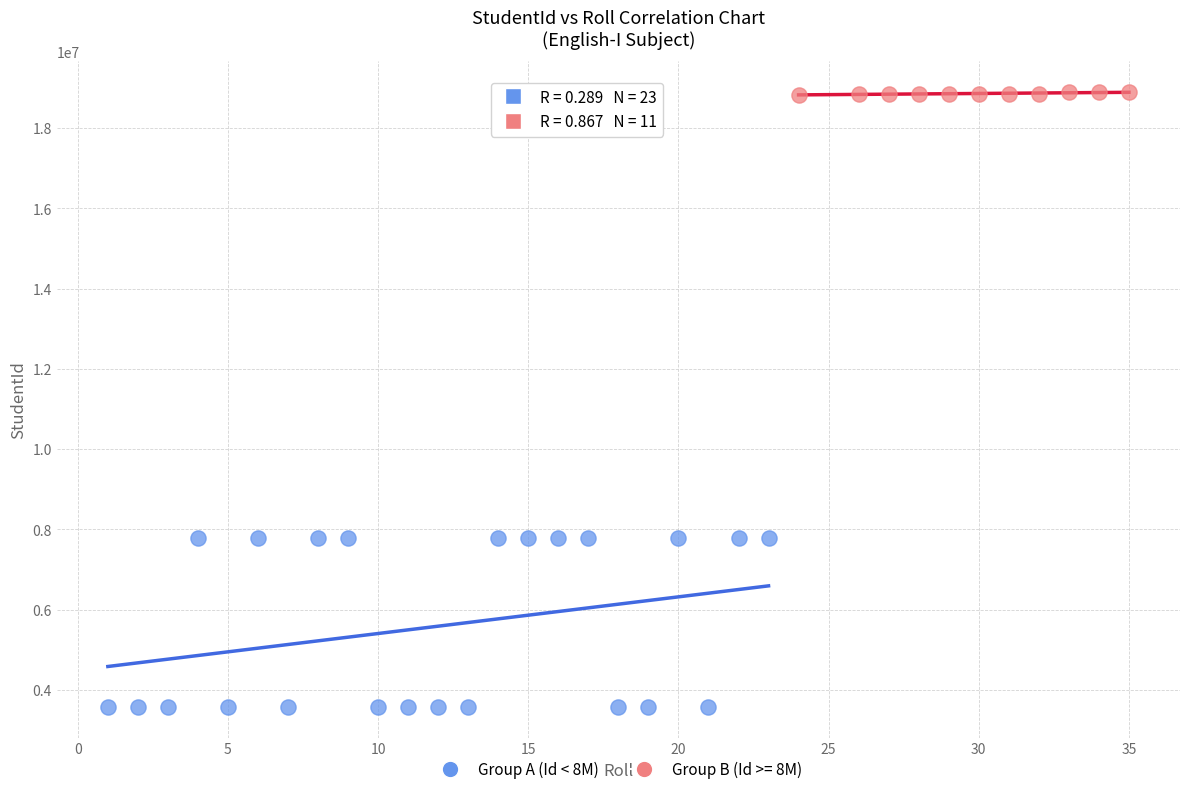

Which series reaches the minimum Y coordinate?

Group A (Id < 8M)